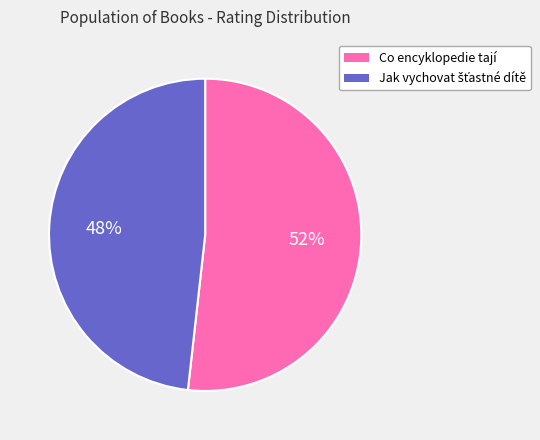

How many slices are in this pie chart?

2